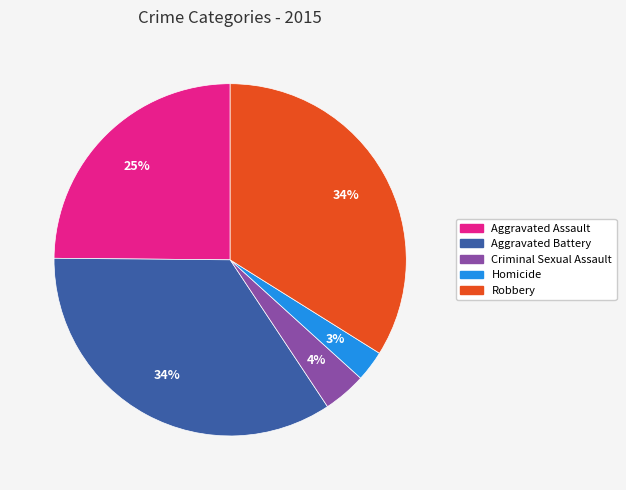

What percentage is the Homicide slice, to the nearest percent?

3%